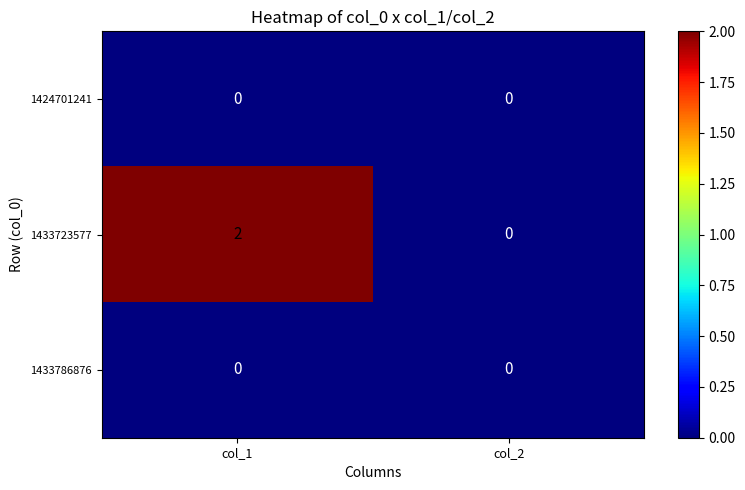

Which series has the largest range (max minus min)?

1433723577